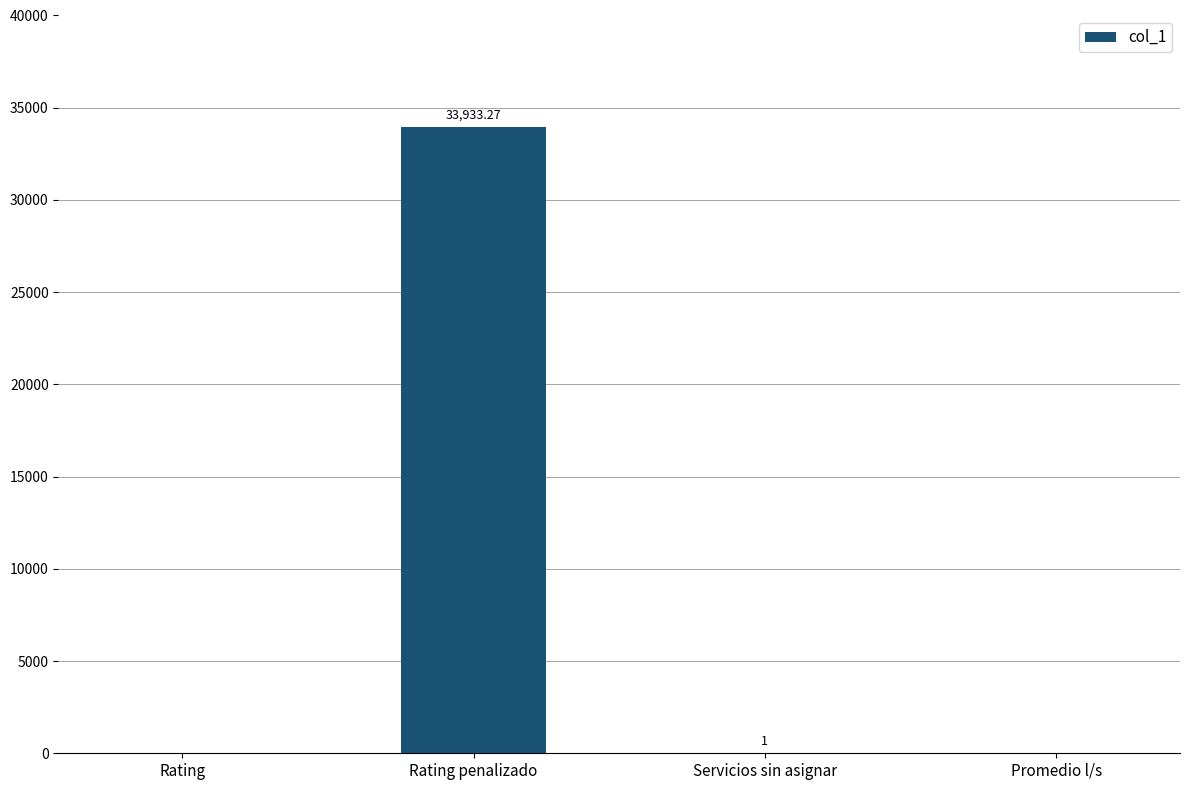

Where is the data nearest to the value 16966?

Servicios sin asignar